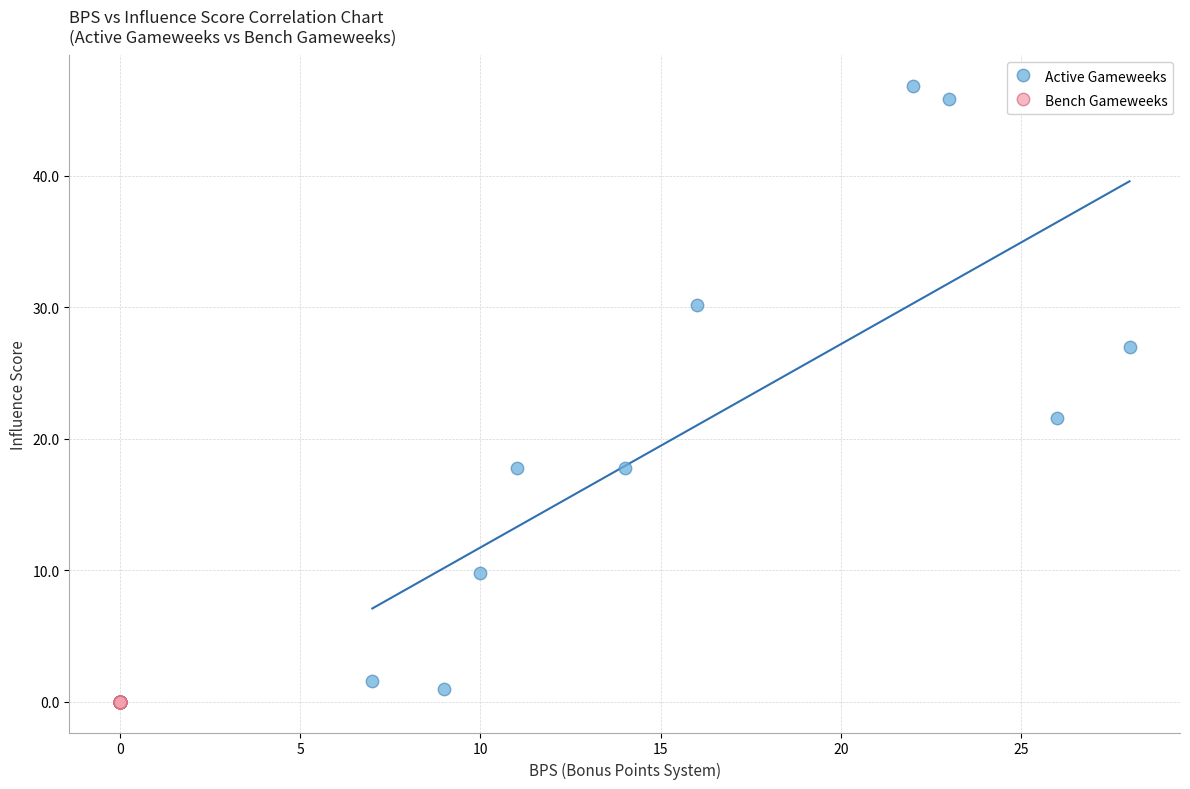

What are all the series names shown in the legend?

Active Gameweeks, Bench Gameweeks